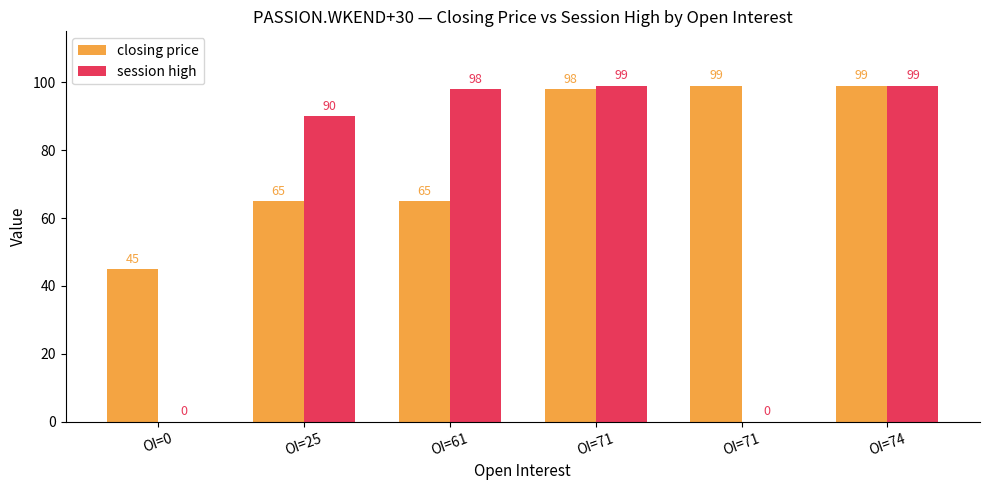

List the labels in order of closing price value, largest first.

OI=71, OI=74, OI=71, OI=25, OI=61, OI=0